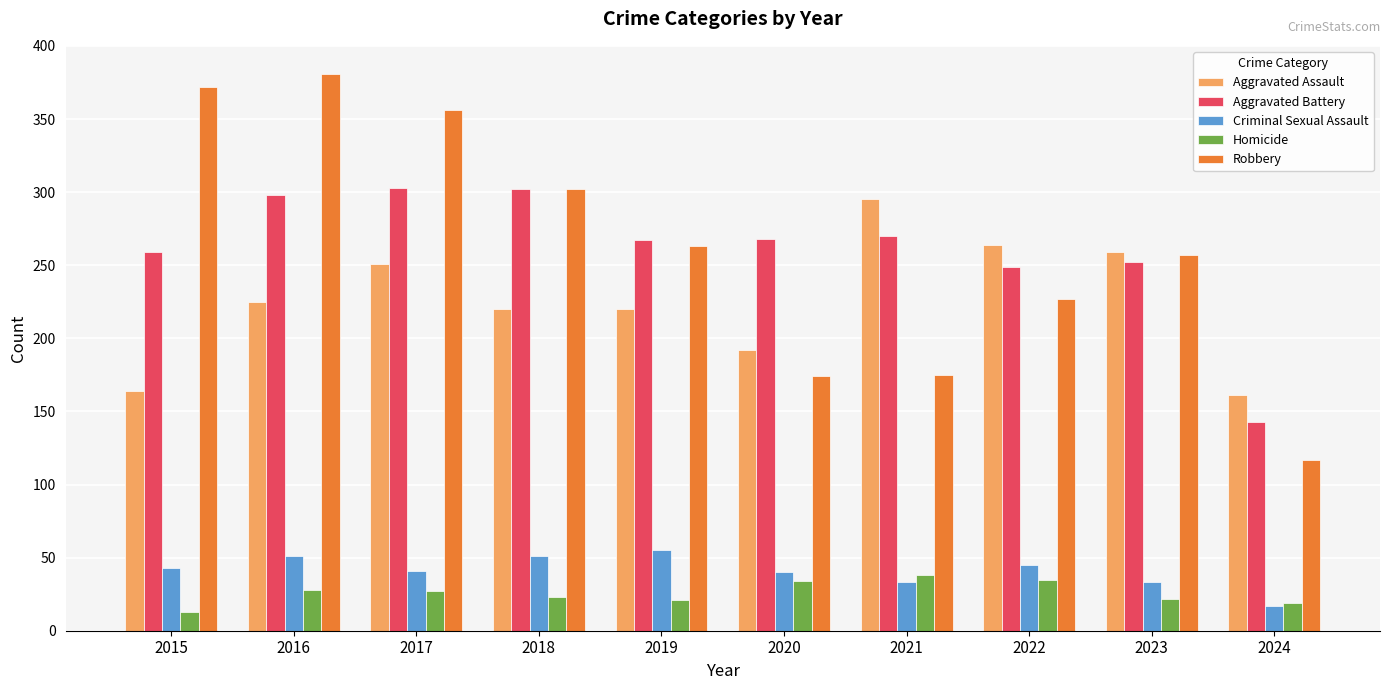

Does the chart contain any negative values?

No